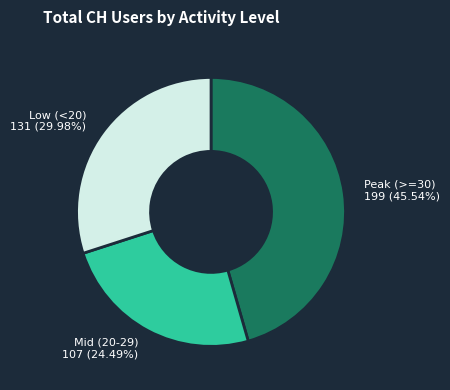

What is the smallest slice in the pie chart?

Mid (20-29)